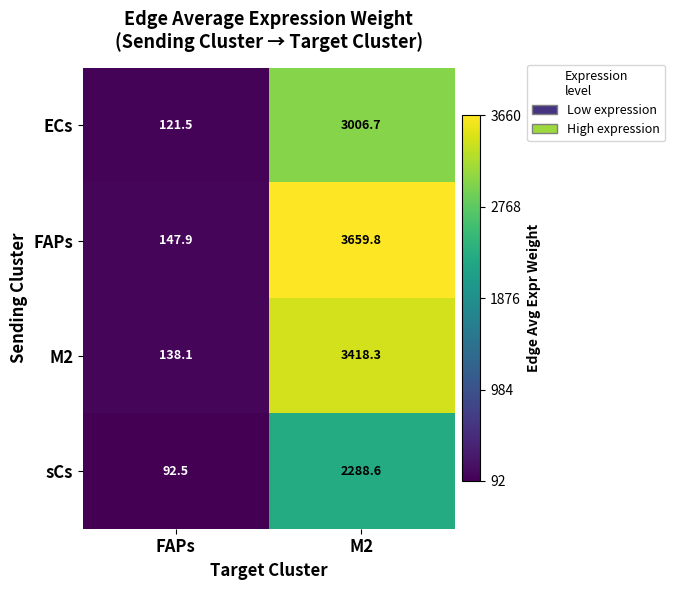

The ECs series shows 121.5 at FAPs. True or false?

True